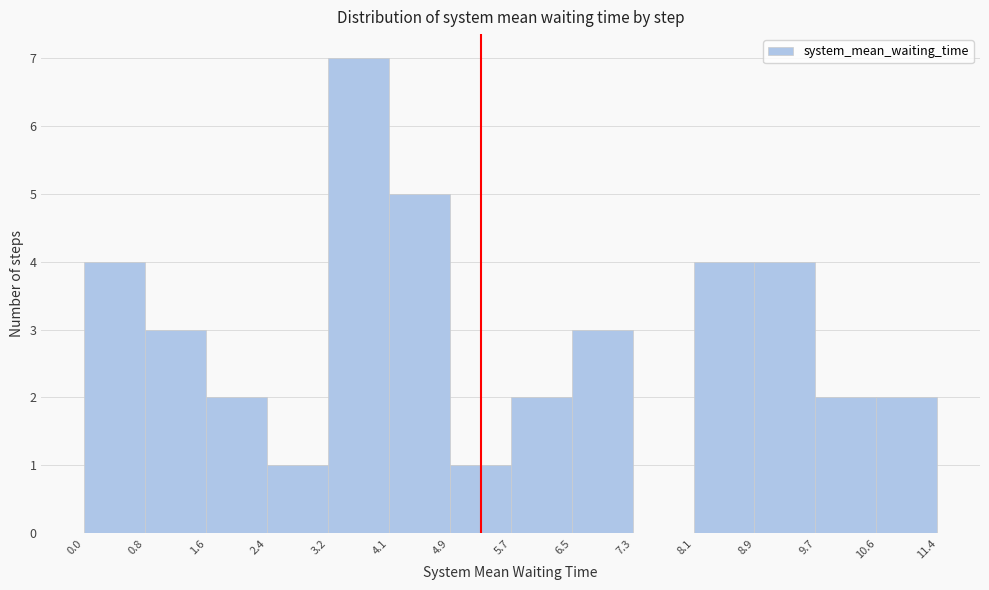

Which range on the x-axis has the tallest bar?

3.2 to 4.1